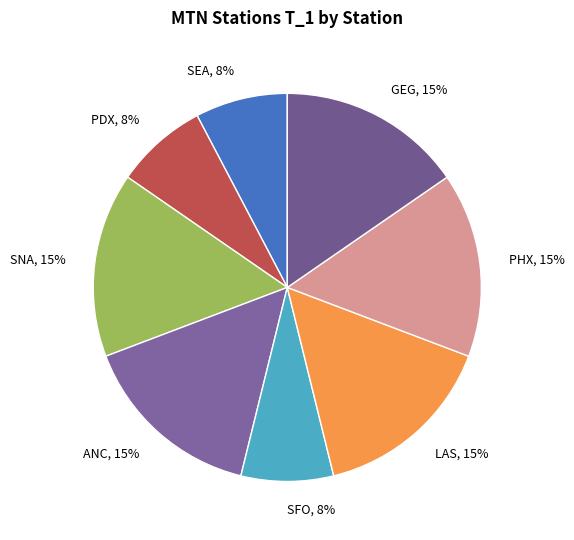

Does any single category account for the majority?

No